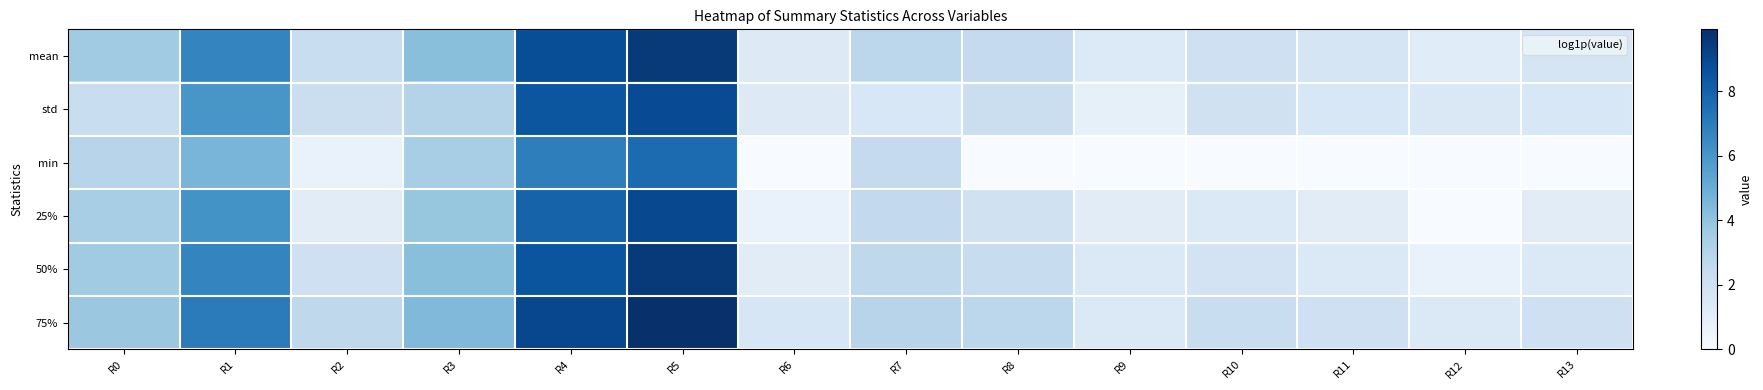

At which category is the sum across all series the highest?

R5